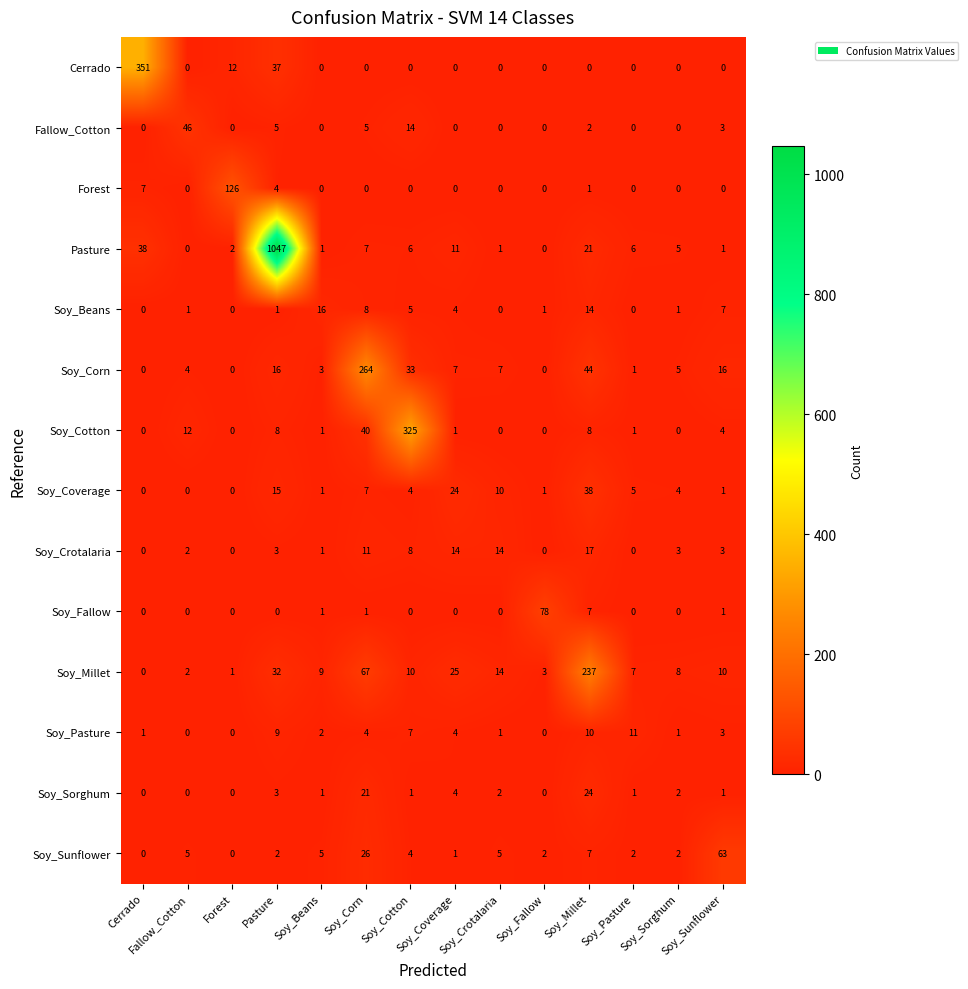

True or false: Soy_Sunflower has a value of 2 at Pasture.

True